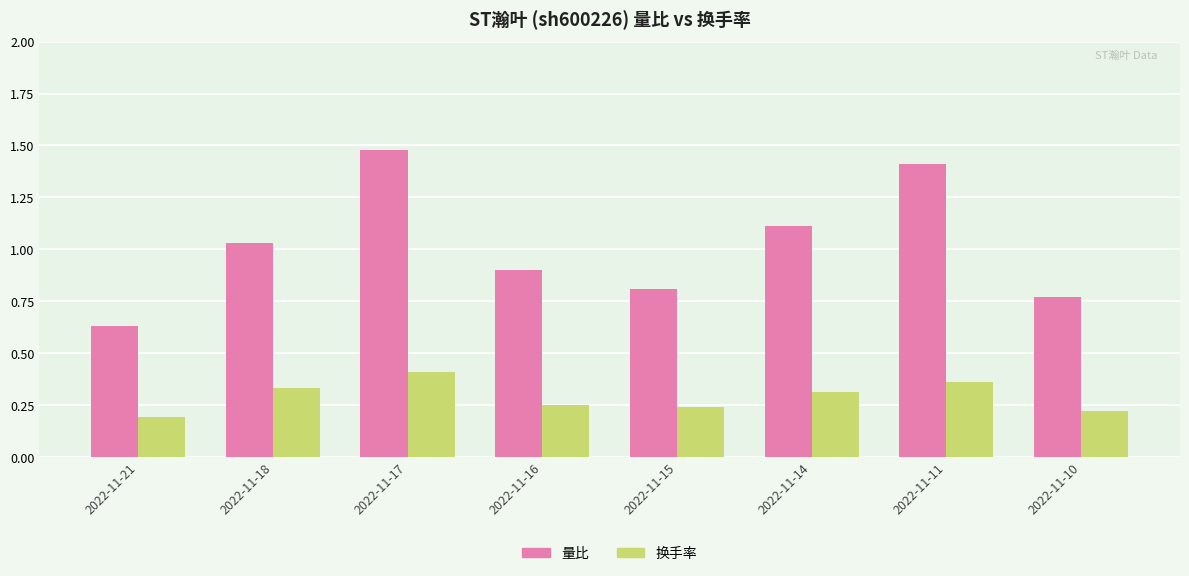

The 换手率 series shows 0.4 at 2022-11-17. True or false?

True